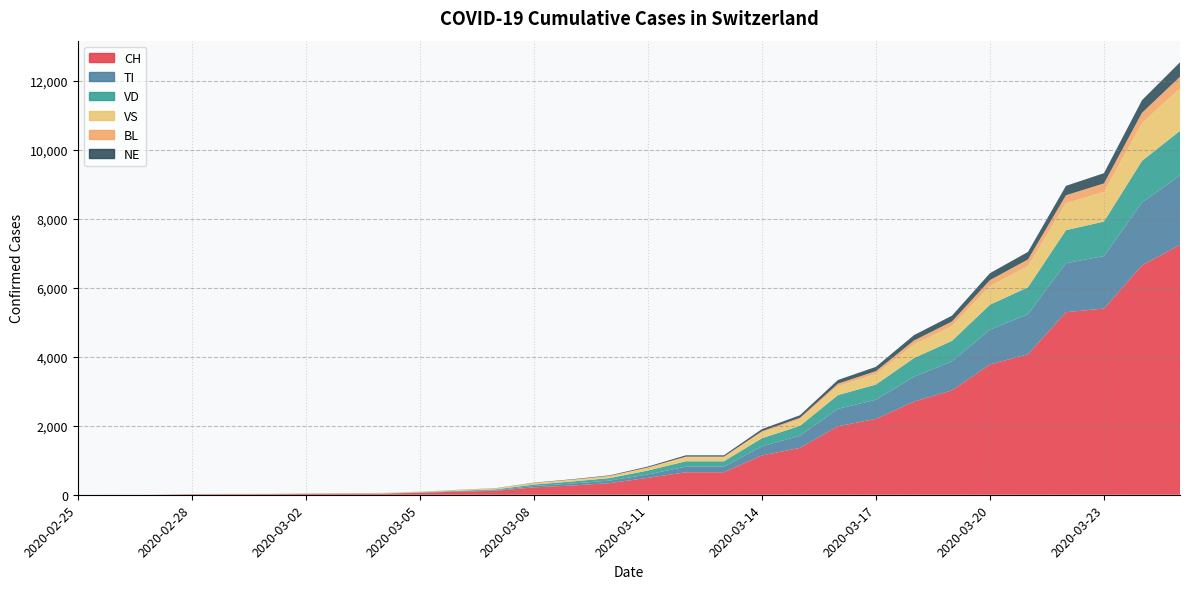

Reading left to right, extract all data points from this chart.

CH: 0	1	2	13	15	16	22	27	30	56	90	114	214	268	337	491	652	652	1139	1359	1986	2200	2700	3028	3778	4075	5294	5400	6652	7245
TI: 0	0	0	0	0	0	0	0	0	3	10	19	40	56	74	98	161	161	264	353	505	555	721	840	1009	1163	1422	1521	1822	2019
VD: 0	0	0	4	4	4	6	8	8	12	16	22	42	60	73	114	157	157	236	285	399	441	542	595	724	779	956	1001	1209	1290
VS: 0	0	0	6	6	7	10	12	12	14	23	28	42	46	56	76	116	116	171	192	263	306	392	431	541	615	785	860	1095	1228
BL: 0	0	0	0	1	1	1	1	1	1	1	3	5	7	8	13	20	20	31	42	68	83	117	130	172	192	228	247	298	341
NE: 0	0	0	0	0	0	1	1	1	2	3	5	8	12	16	26	38	38	62	74	107	124	156	169	201	218	273	297	366	418